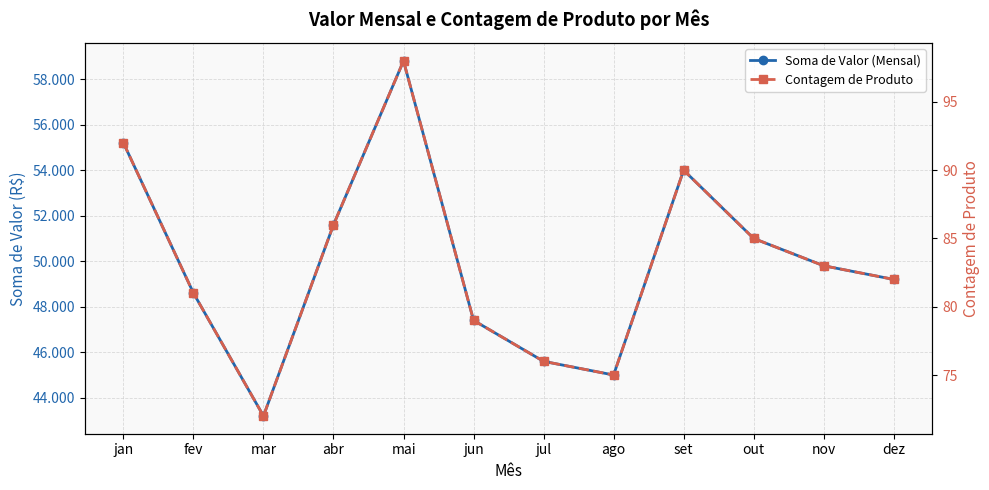

Is it true that Soma de Valor (Mensal) equals 13284 at jun?

False